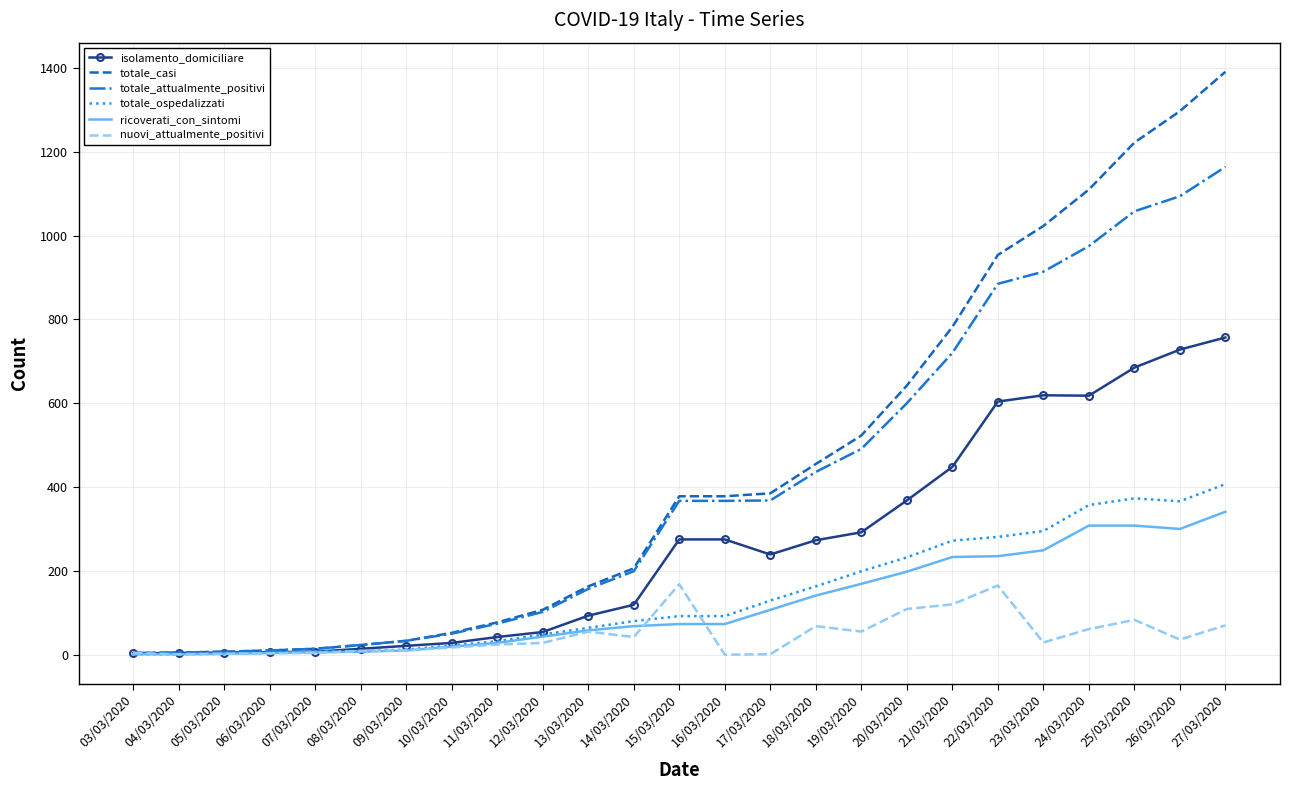

Rank the series by their maximum value, from lowest to highest.

nuovi_attualmente_positivi, ricoverati_con_sintomi, totale_ospedalizzati, isolamento_domiciliare, totale_attualmente_positivi, totale_casi